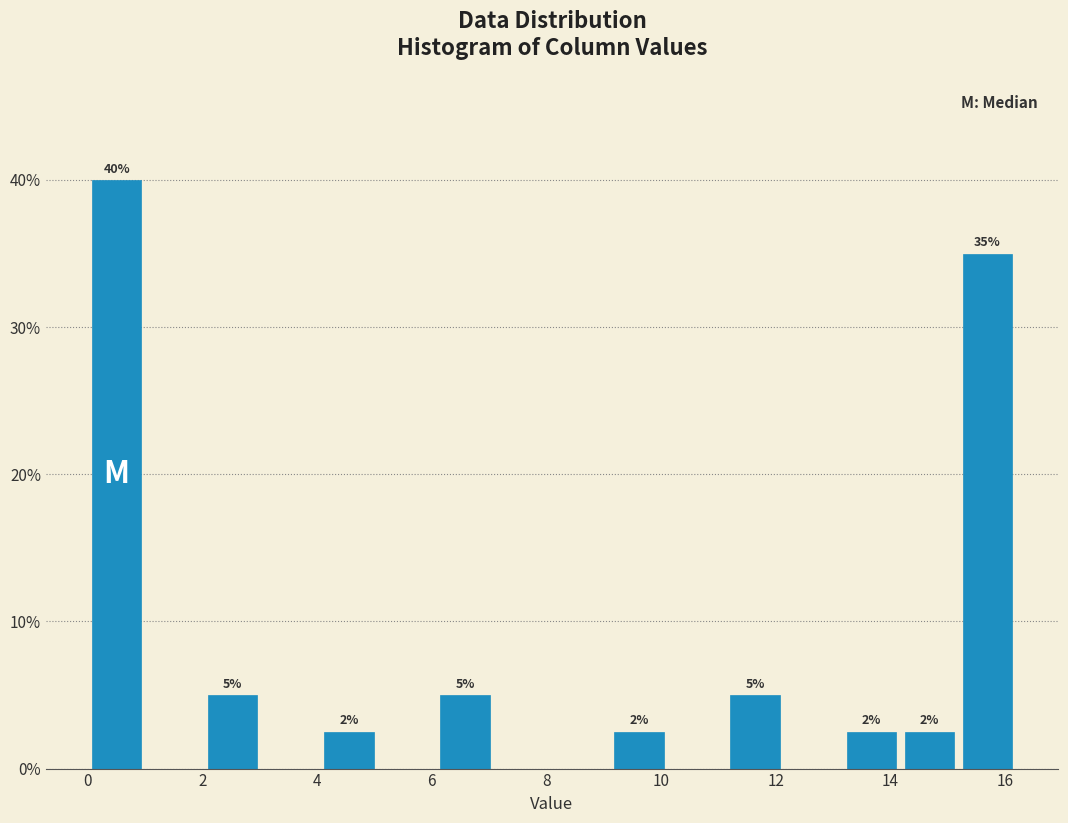

Which range on the x-axis has the tallest bar?

0.0 to 1.0